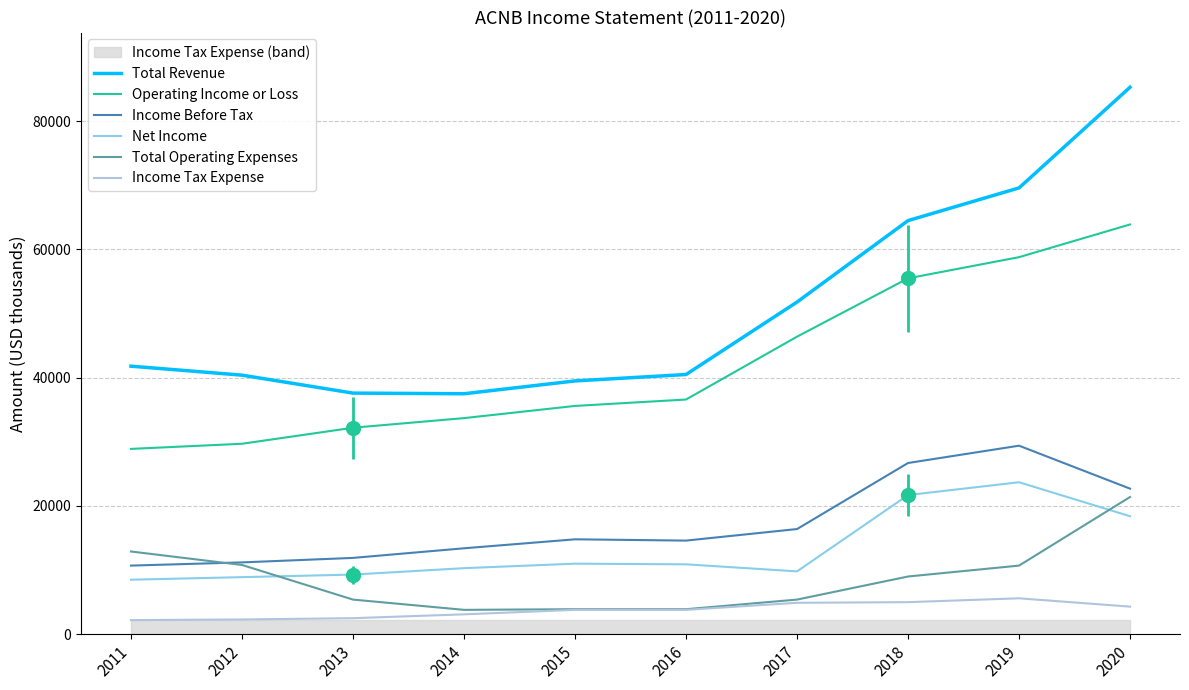

At how many categories does at least one series exceed 39730?

7